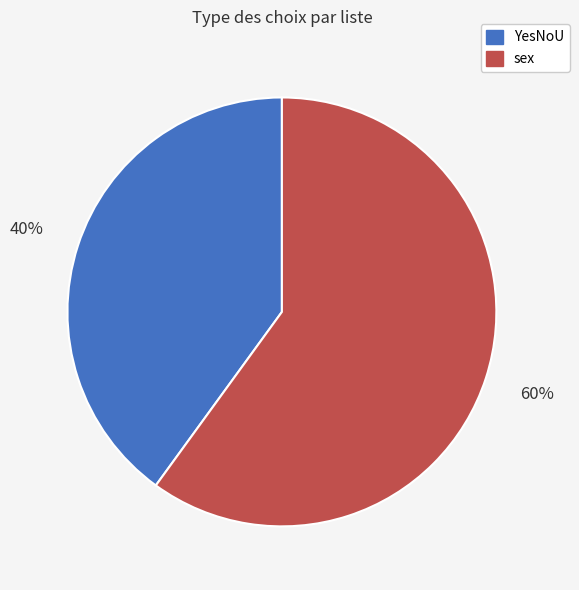

Approximately how many times larger is the value at YesNoU compared to sex?

0.7